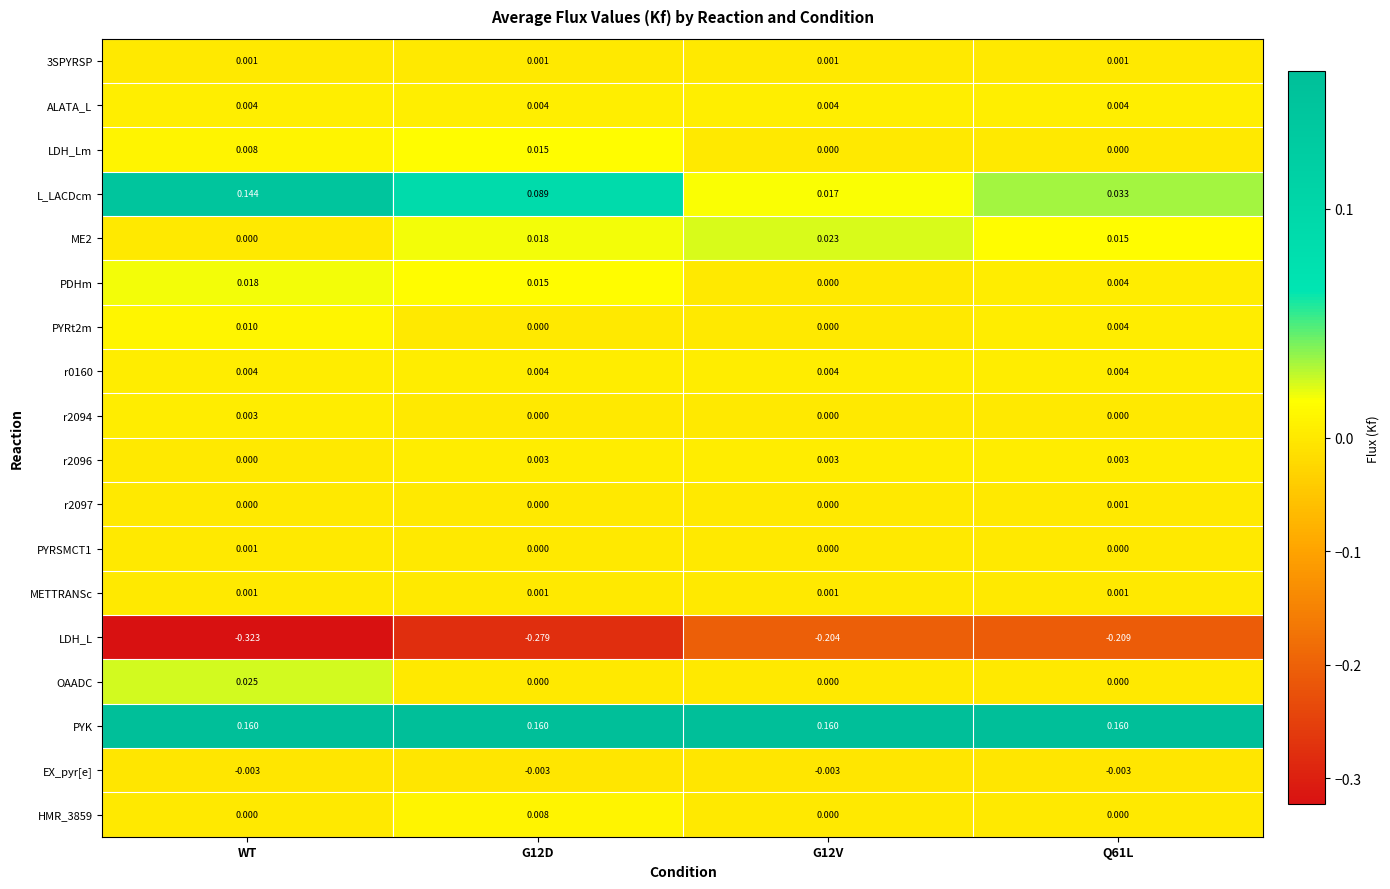

Which category has the lowest value across all series?

WT